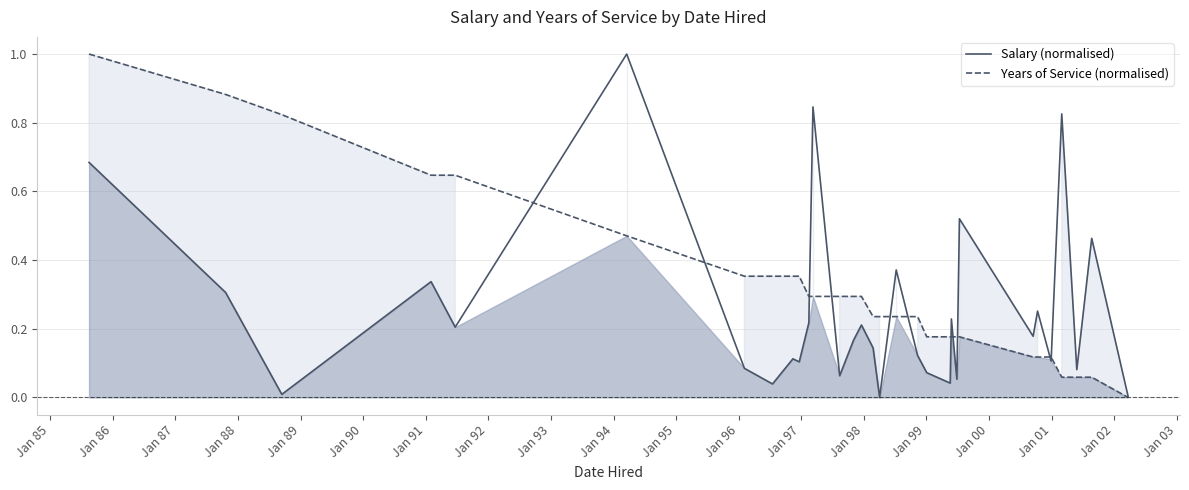

True or false: Years of Service (normalised) has a value of 0.2 at 22.

False